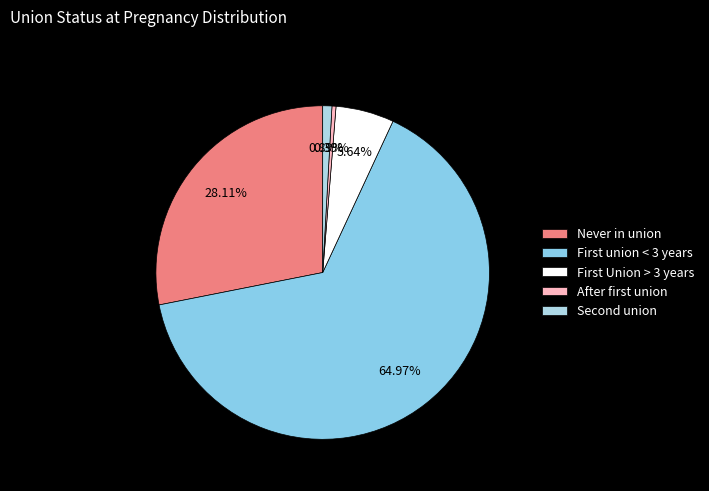

Count the number of slices in the pie.

5